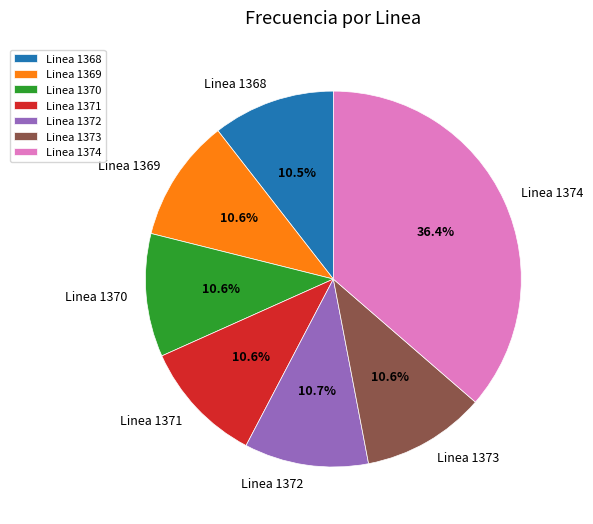

How many segments does this pie chart have?

7